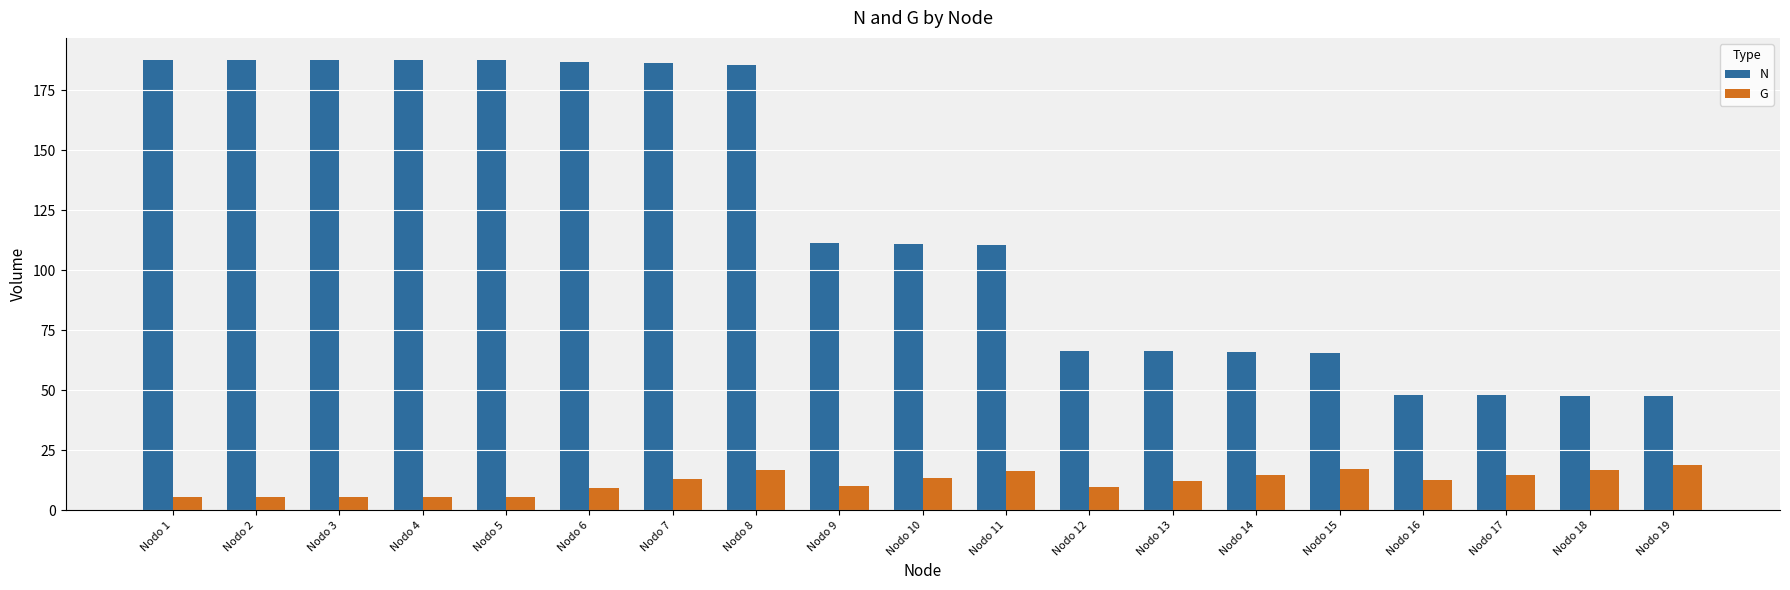

Is the value of N at Nodo 17 greater than the value of G at Nodo 8?

Yes